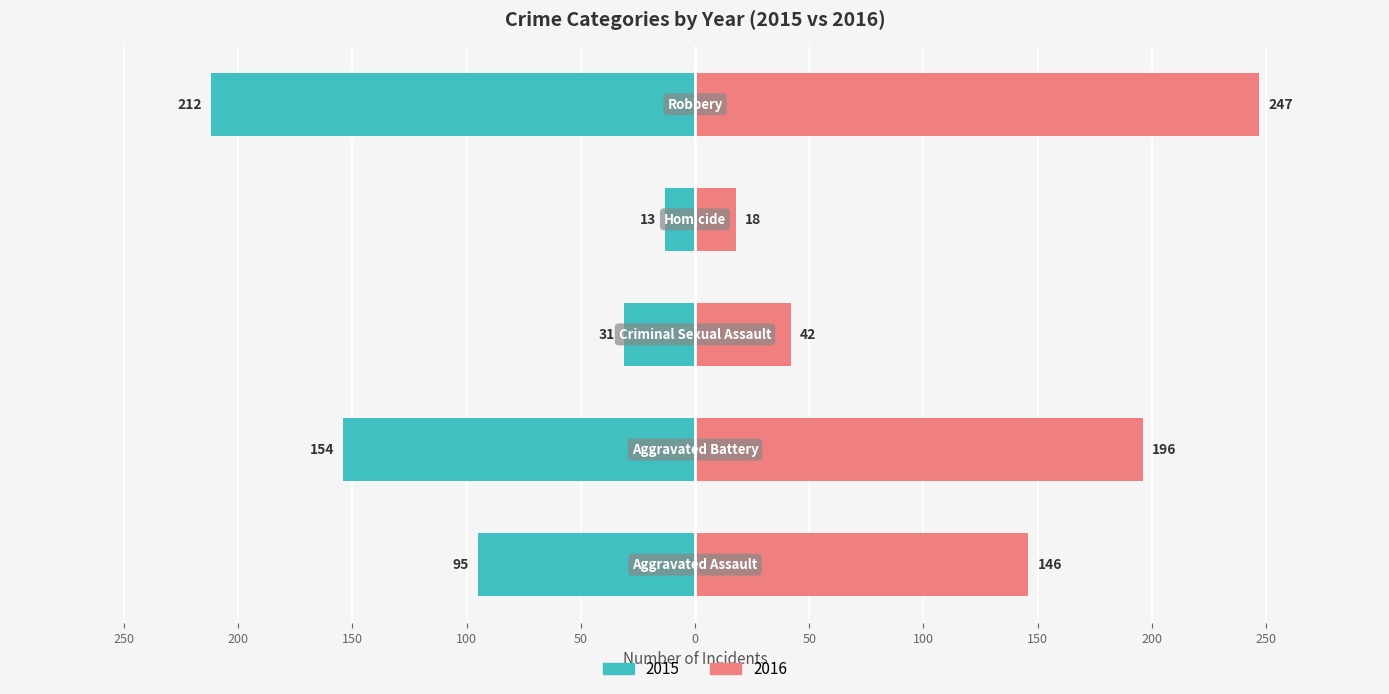

Is the value of 2020 at Homicide greater than the value of 2015 at Aggravated Assault?

No